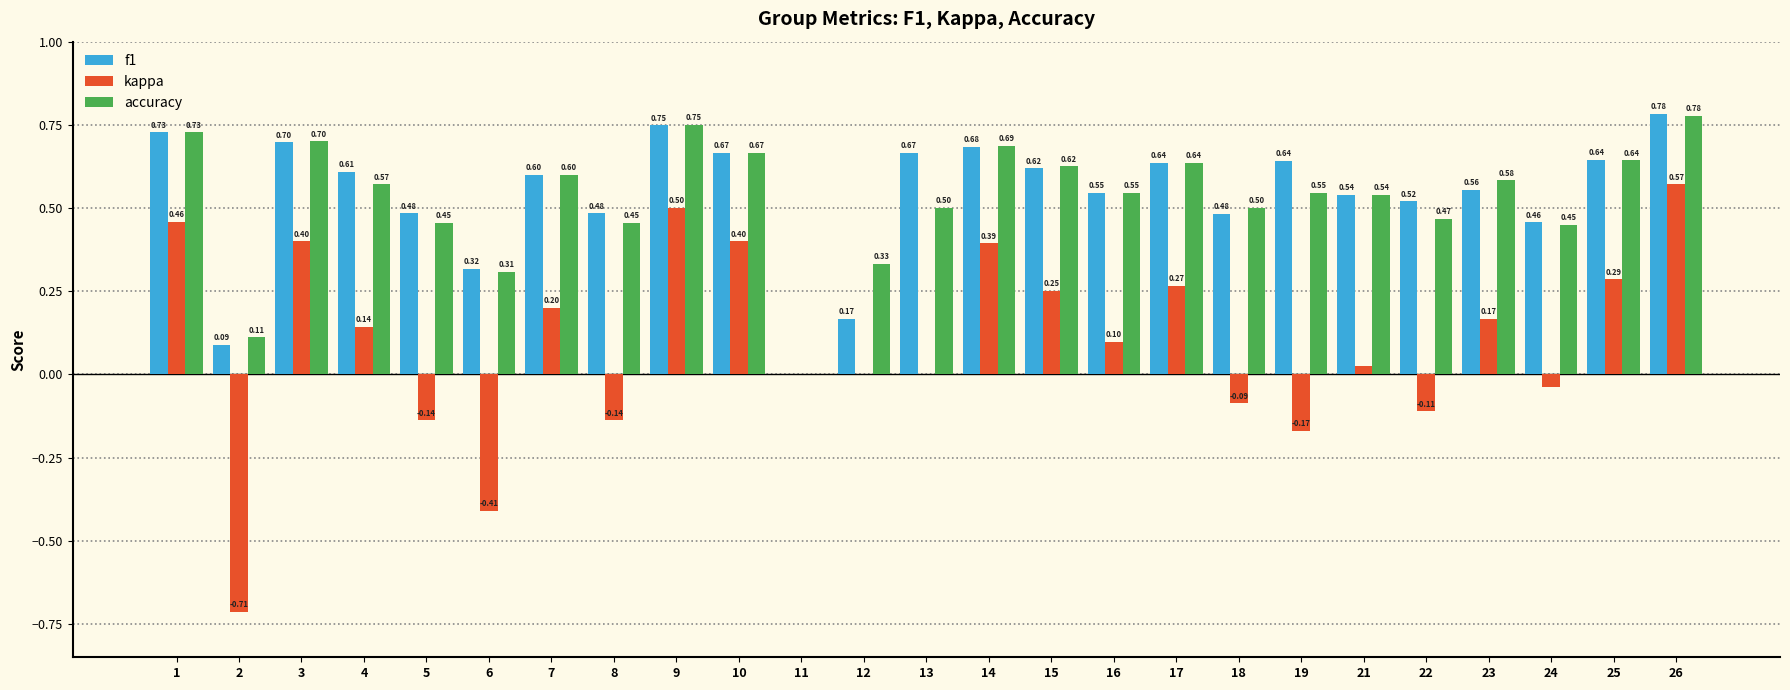

At which label is f1 closest to 0?

11